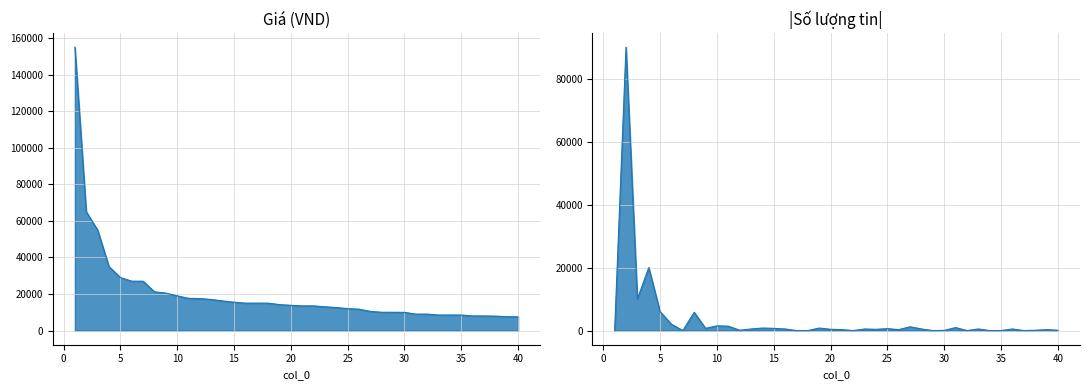

What value does the data have at 33?

8500